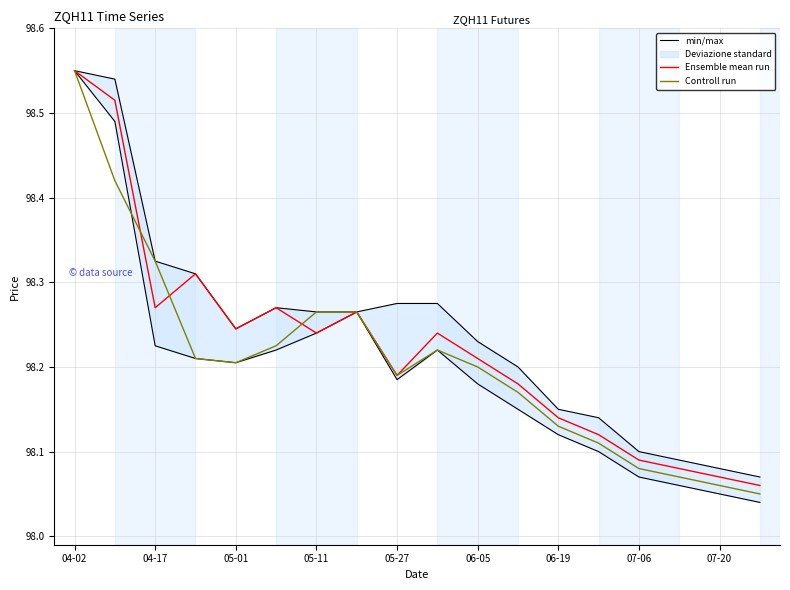

Is this an area chart (filled region under the line)?

No